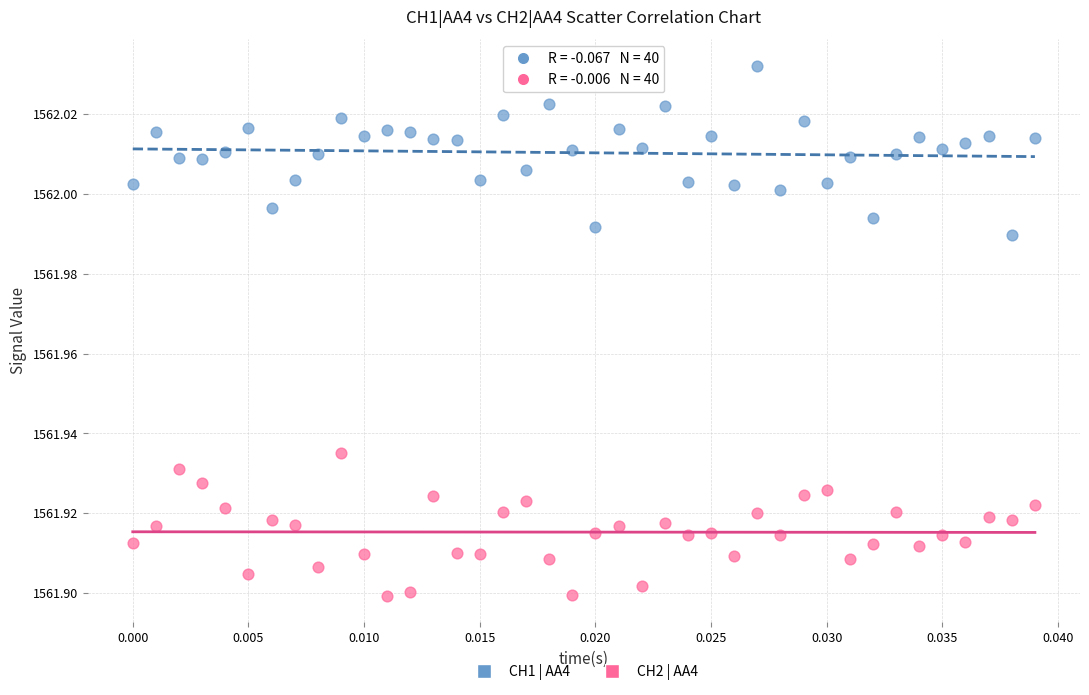

Which series reaches the minimum Y coordinate?

CH2 | AA4